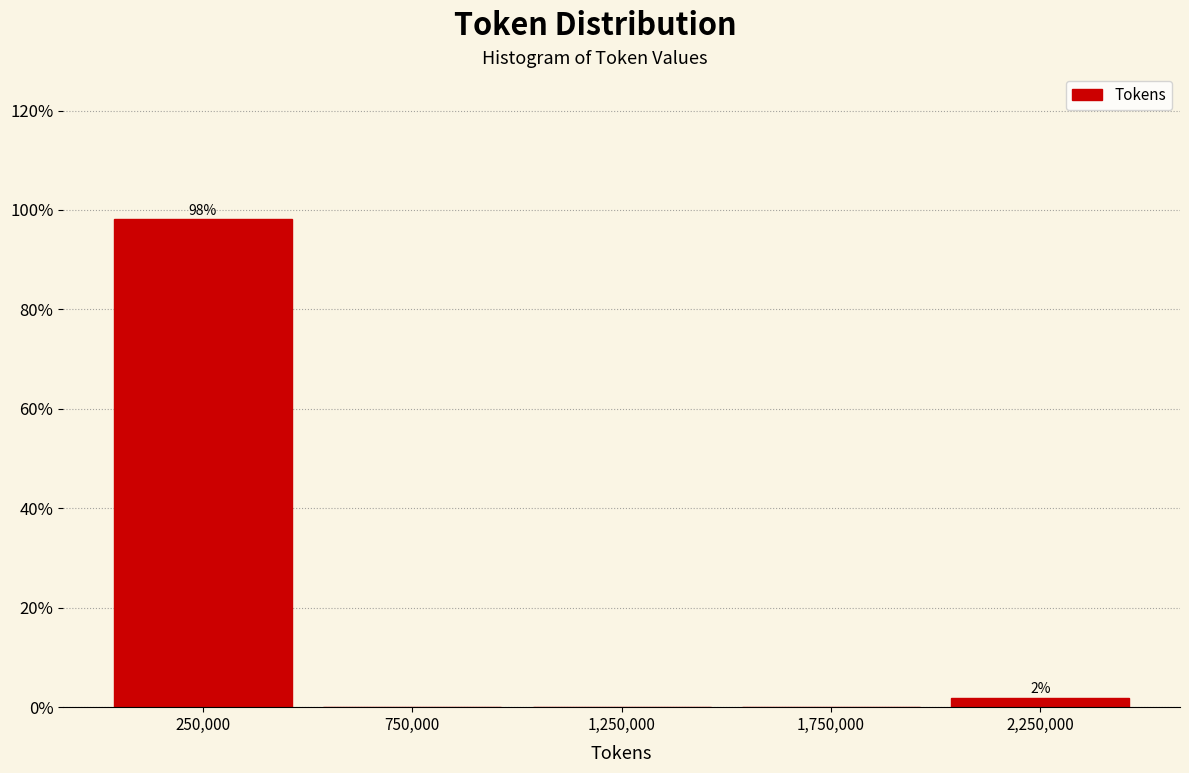

Over which range of the x-axis is the bar tallest?

0 to 500000